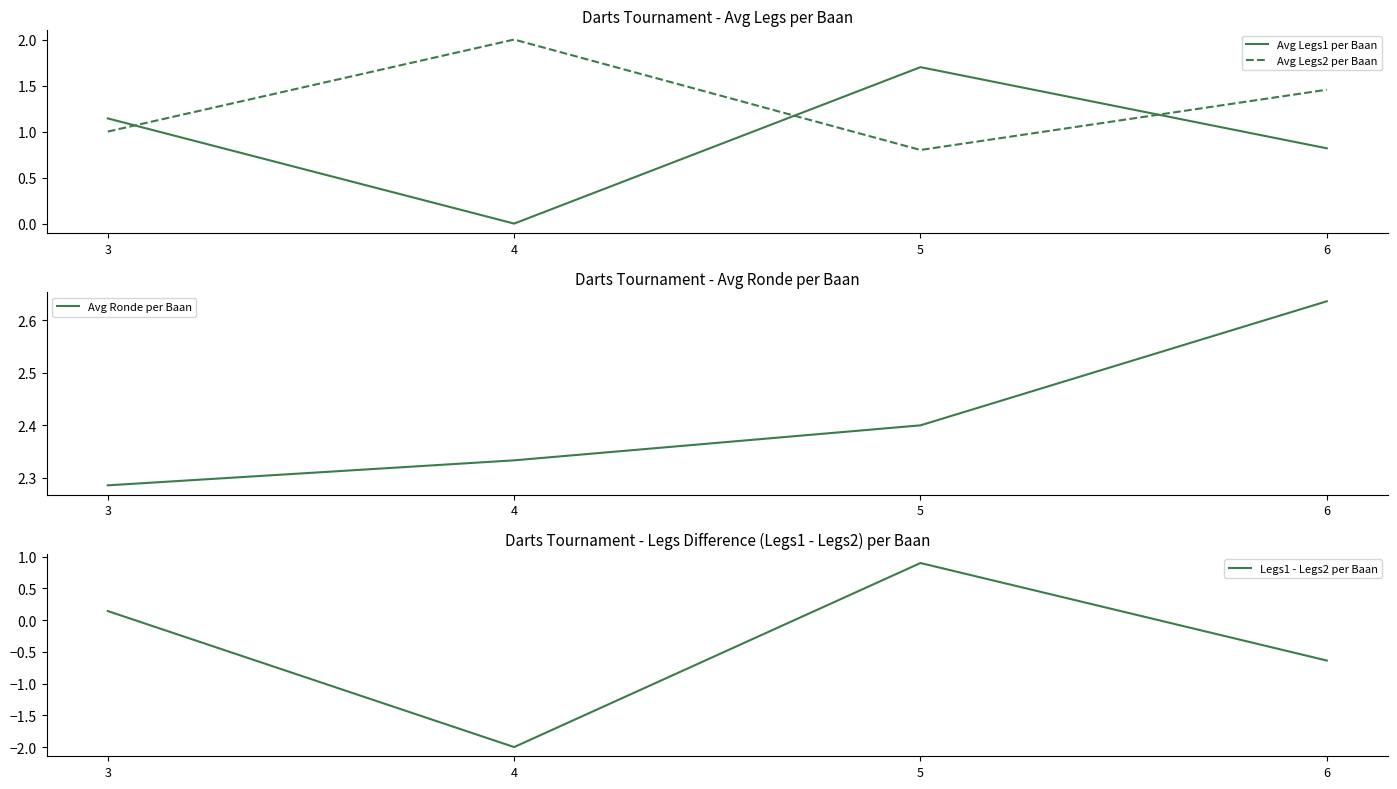

List the labels in order of Avg Legs1 per Baan value, largest first.

5, 3, 6, 4